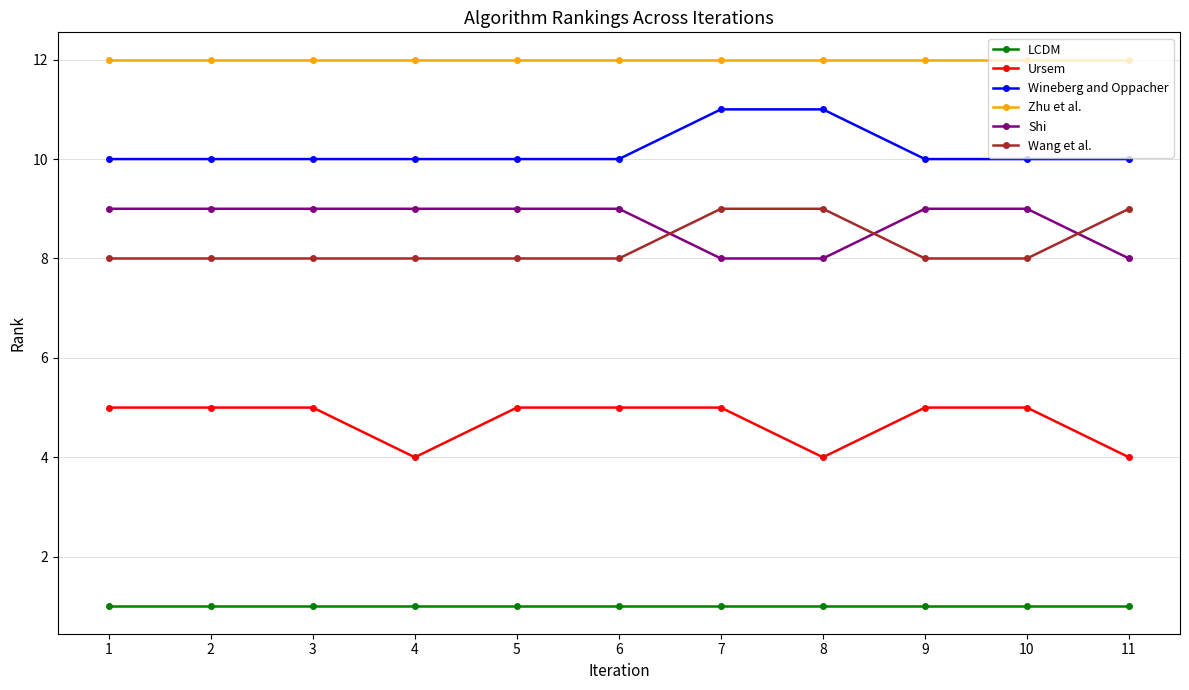

Count the Ursem values in the range 4 to 5.

11